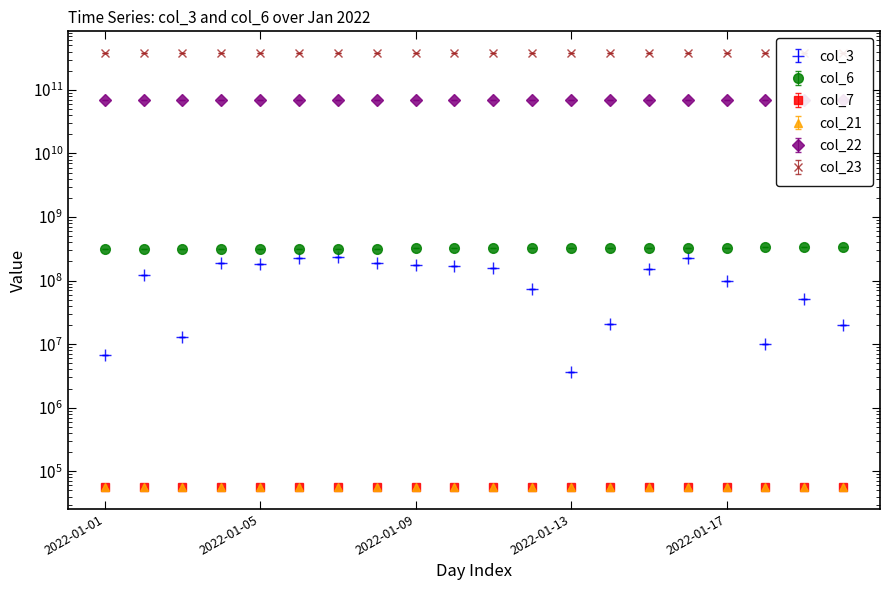

The col_7 series shows 94628.8 at 2022-01-02. True or false?

False